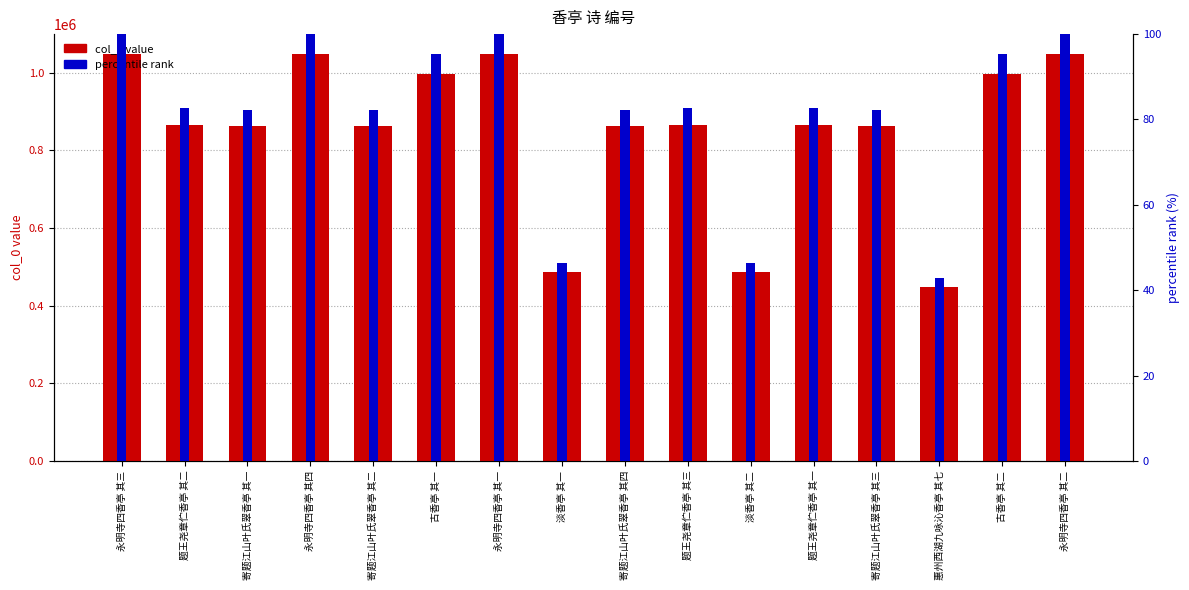

What is the greatest value displayed?

1047203.0